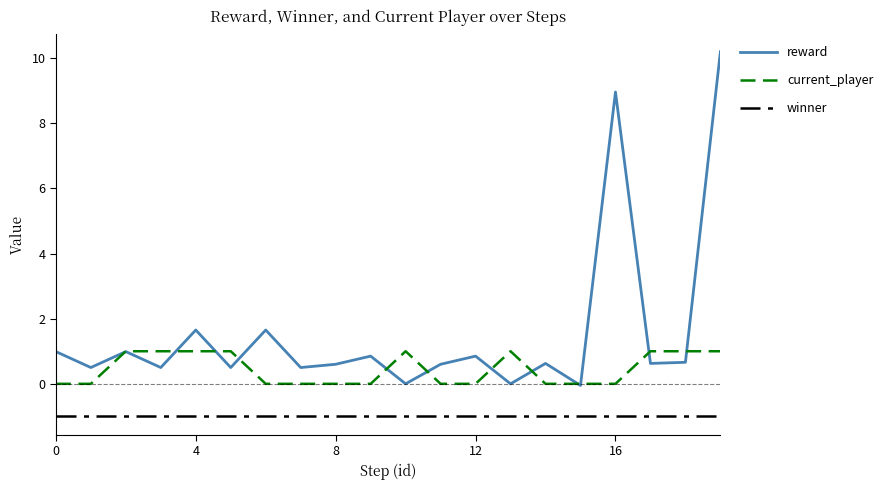

How many distinct data groups are displayed?

3